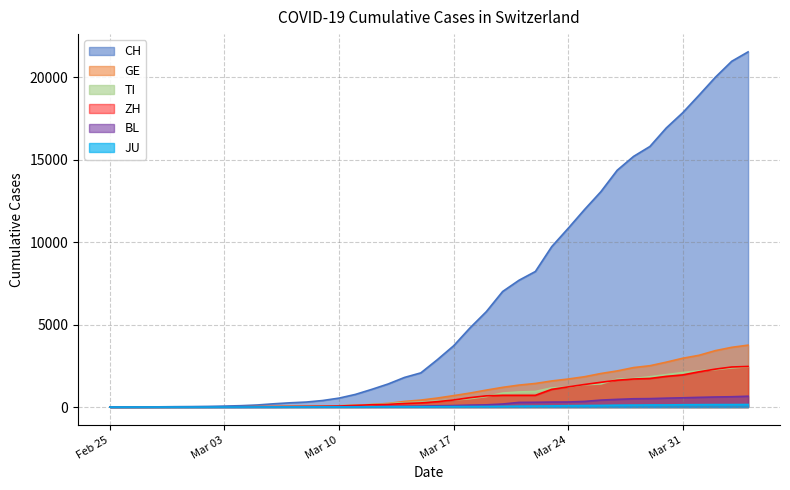

What is the label of the 2nd point from the right?

2020-04-03